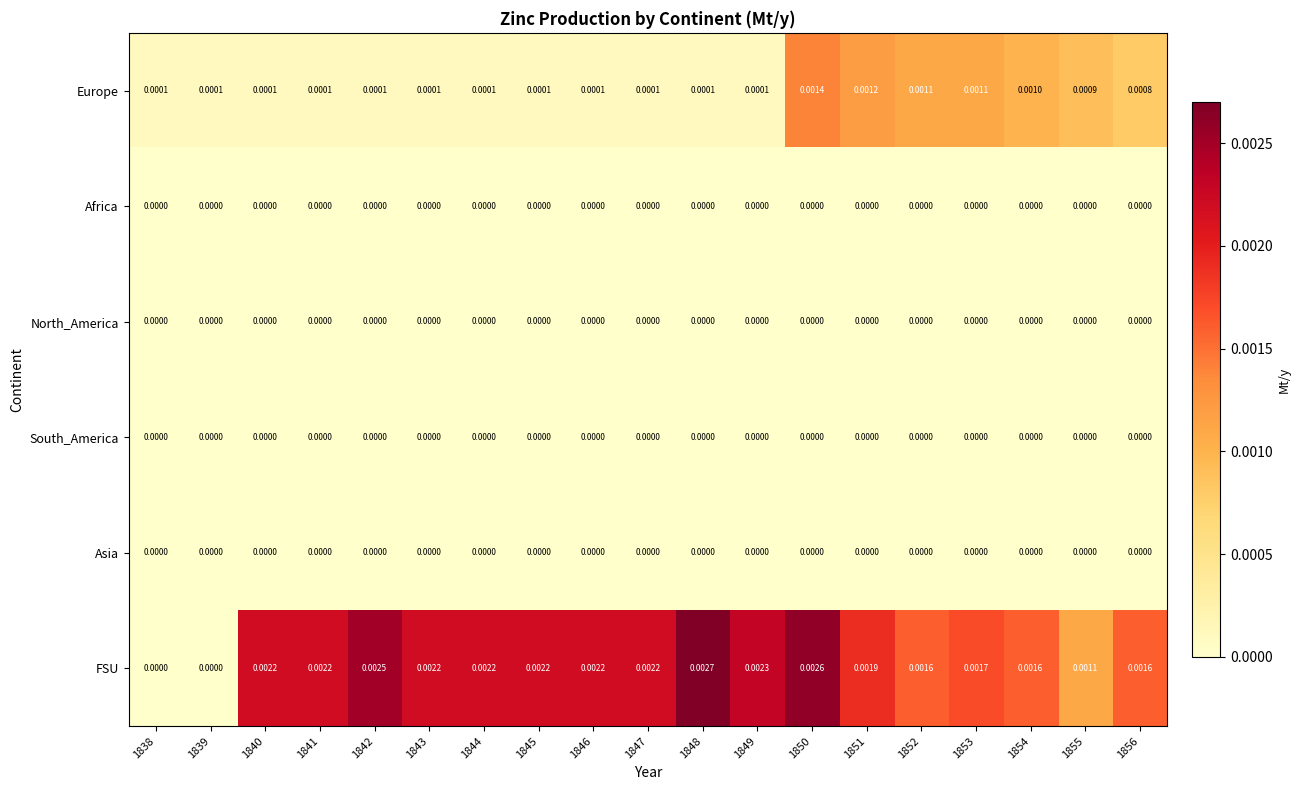

Between 1841 and 1851, which series saw the biggest shift?

Europe